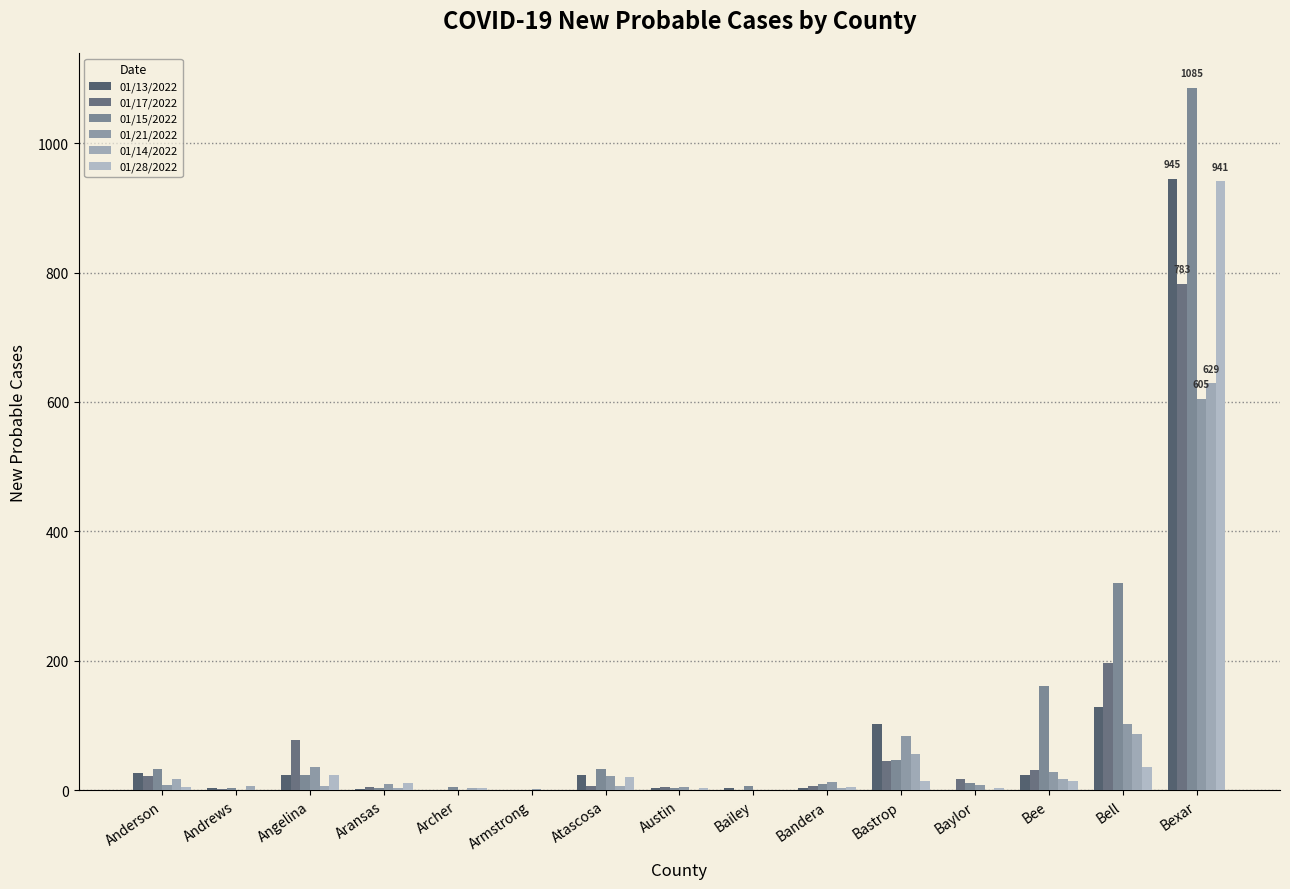

Rank the series at Archer from highest to lowest value.

01/15/2022, 01/14/2022, 01/28/2022, 01/13/2022, 01/21/2022, 01/17/2022